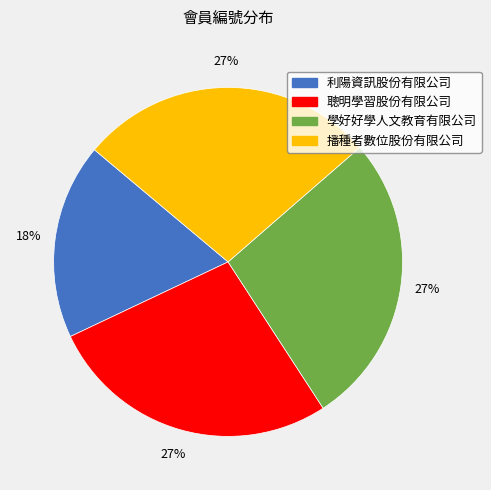

Between 利陽資訊股份有限公司 and 學好好學人文教育有限公司, which is larger?

學好好學人文教育有限公司